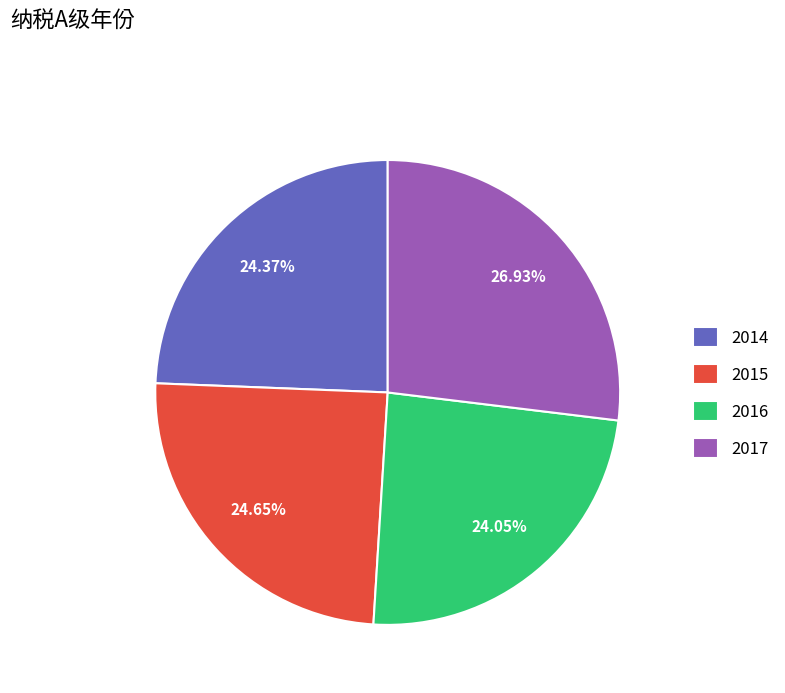

Between 2015 and 2016, which is larger?

2015